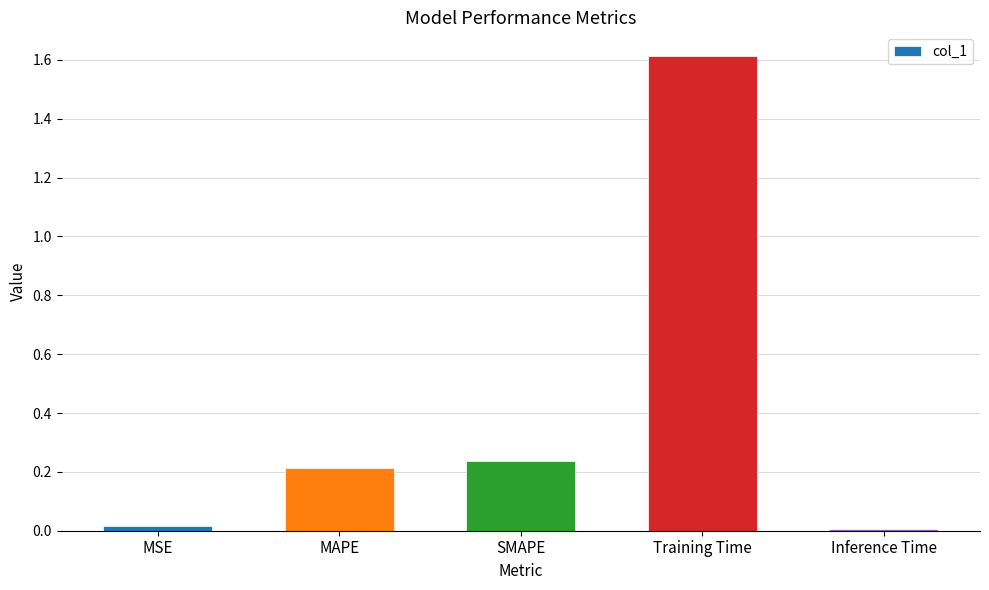

Is it true that the value at SMAPE is 0.3?

False